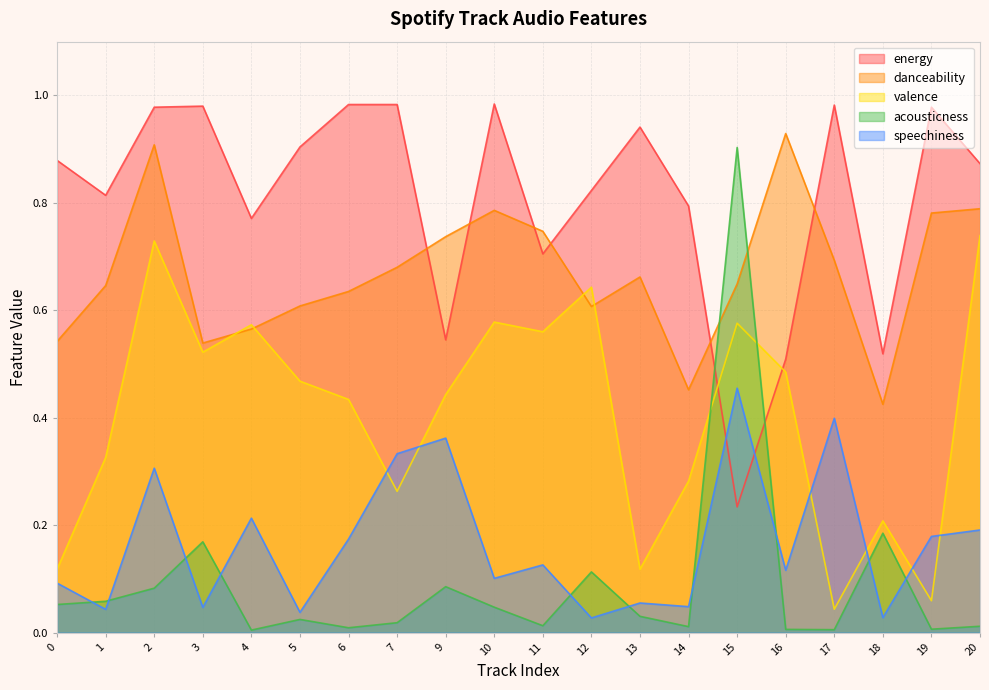

Where is the first local minimum for danceability?

3